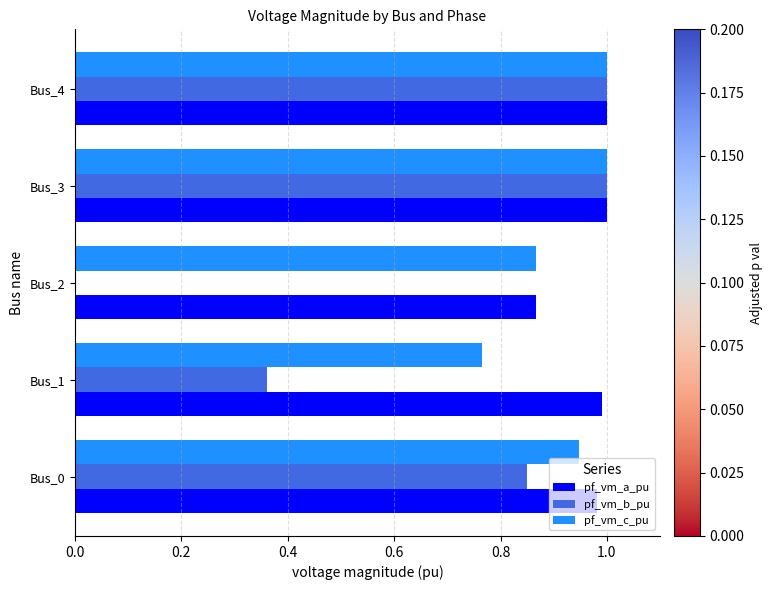

What is the sum of the pf_vm_b_pu values at Bus_4 and Bus_0?

1.9